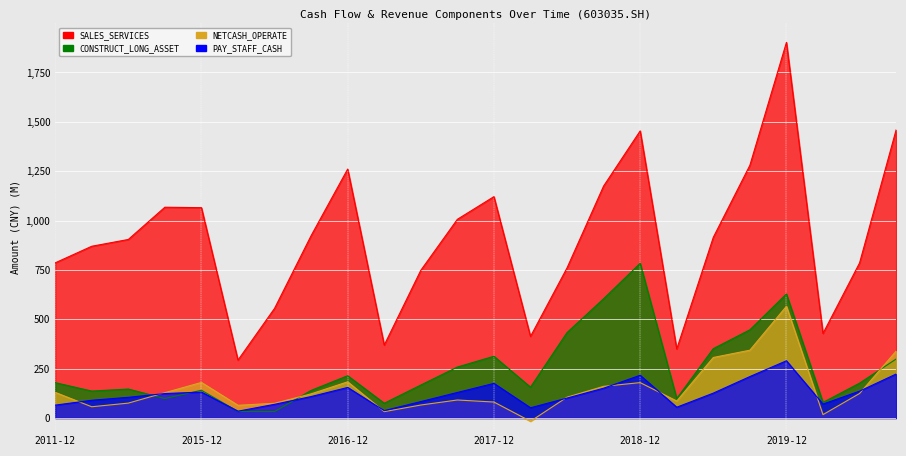

Which series ends up on top after the final intersection of NETCASH_OPERATE and PAY_STAFF_CASH?

NETCASH_OPERATE